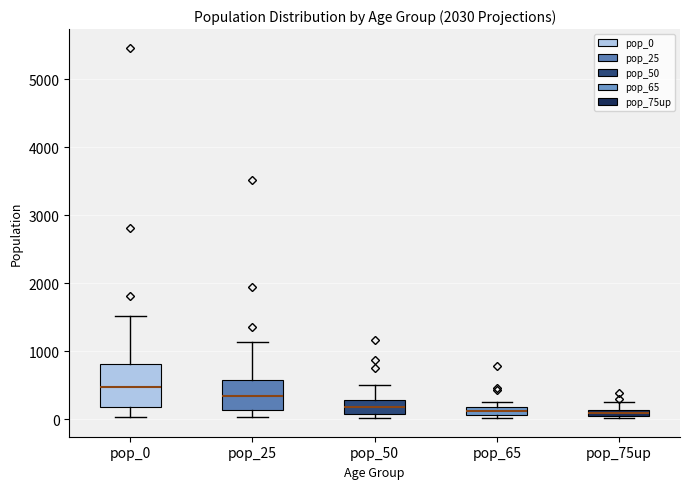

Which box's median line is the highest?

pop_0